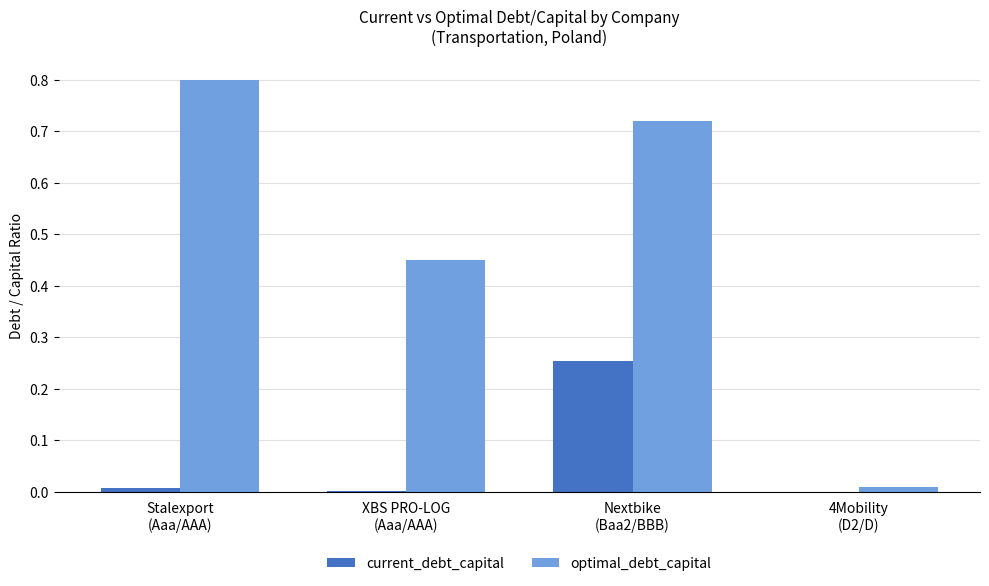

At which category is the sum across all series the highest?

Nextbike
(Baa2/BBB)